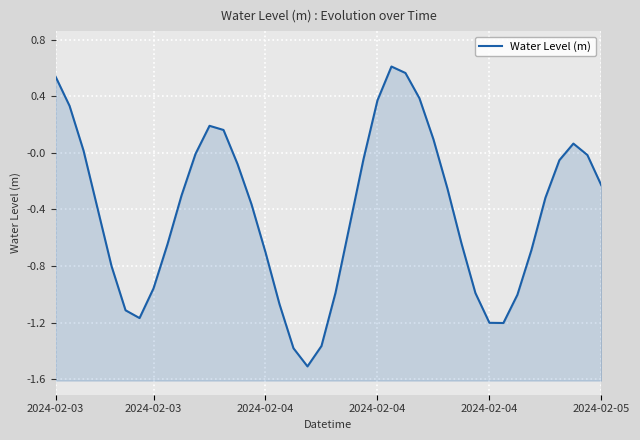

Which has a higher value, 33 or 15?

15